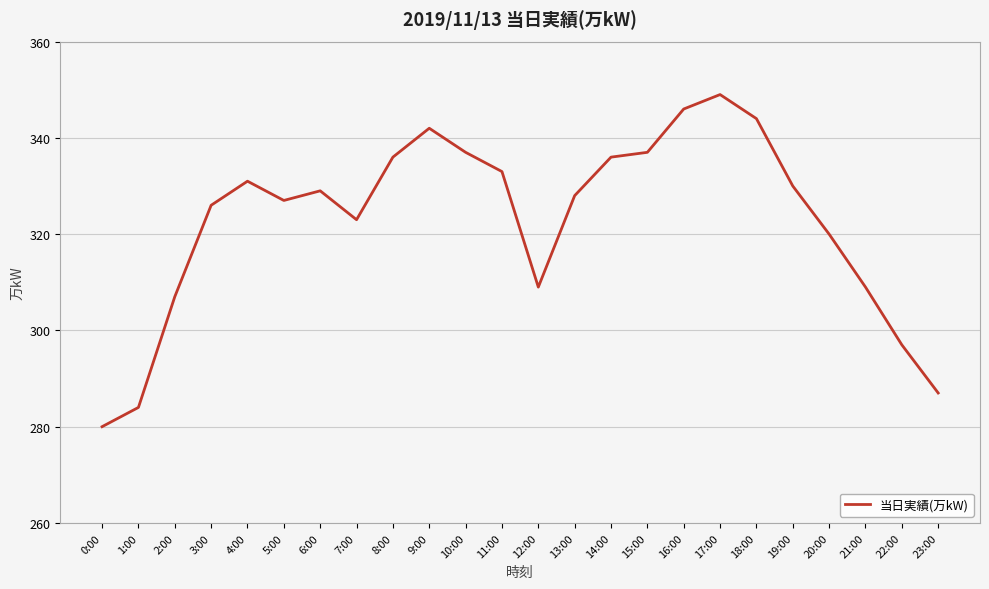

What is the minimum value shown in the chart?

280